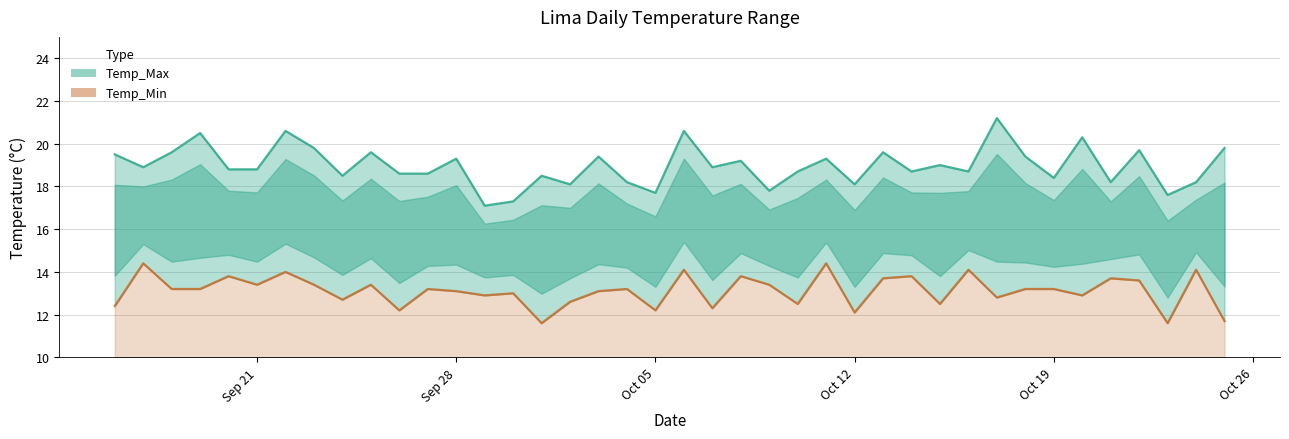

How many interior local peaks does the Temp_Max series have?

14